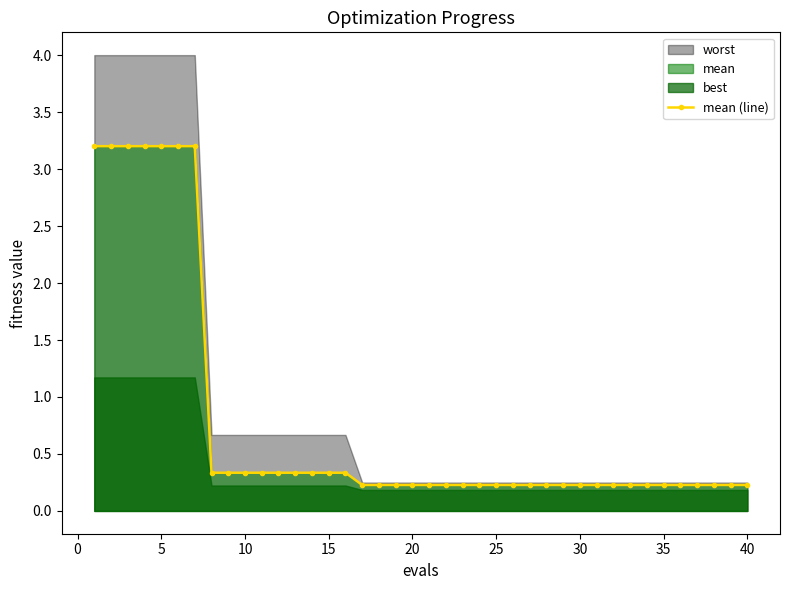

Reading left to right, list all the values displayed in this chart.

3.2	3.2	3.2	3.2	3.2	3.2	3.2	0.3	0.3	0.3	0.3	0.3	0.3	0.3	0.3	0.3	0.2	0.2	0.2	0.2	0.2	0.2	0.2	0.2	0.2	0.2	0.2	0.2	0.2	0.2	0.2	0.2	0.2	0.2	0.2	0.2	0.2	0.2	0.2	0.2